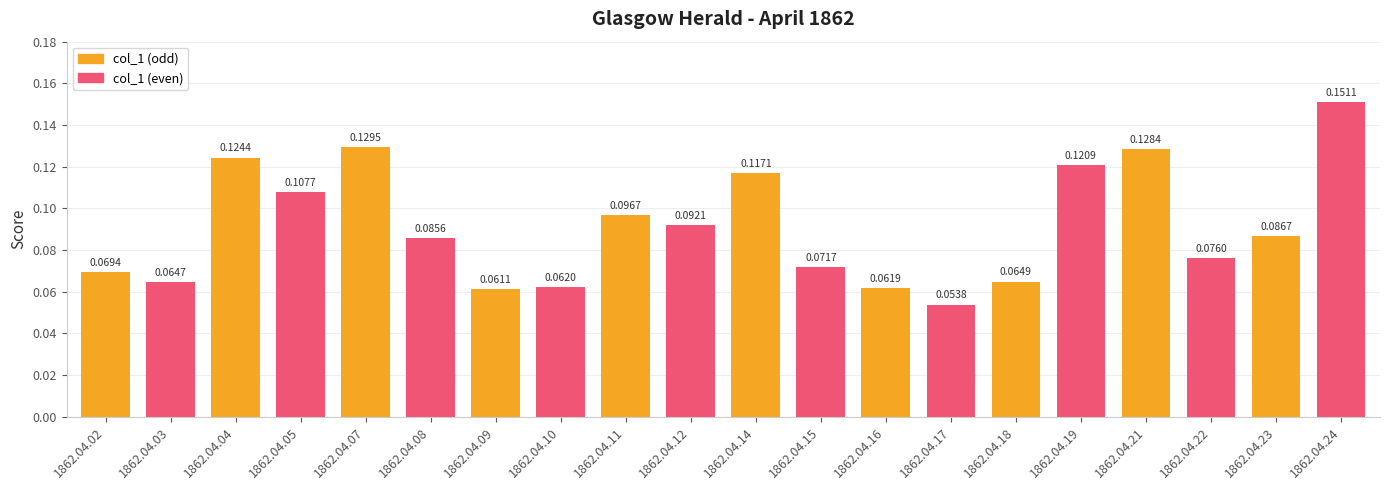

Are the bars horizontal?

No